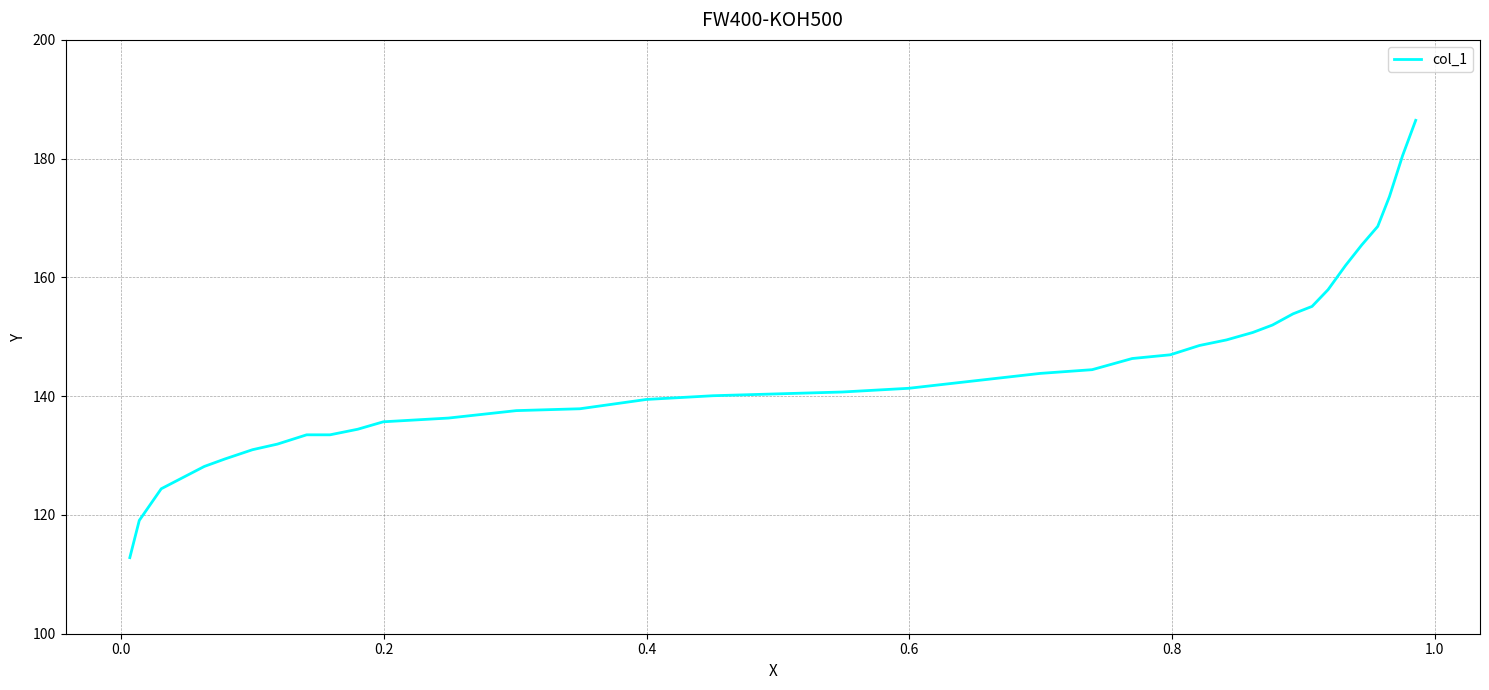

Is this an area chart (filled region under the line)?

No